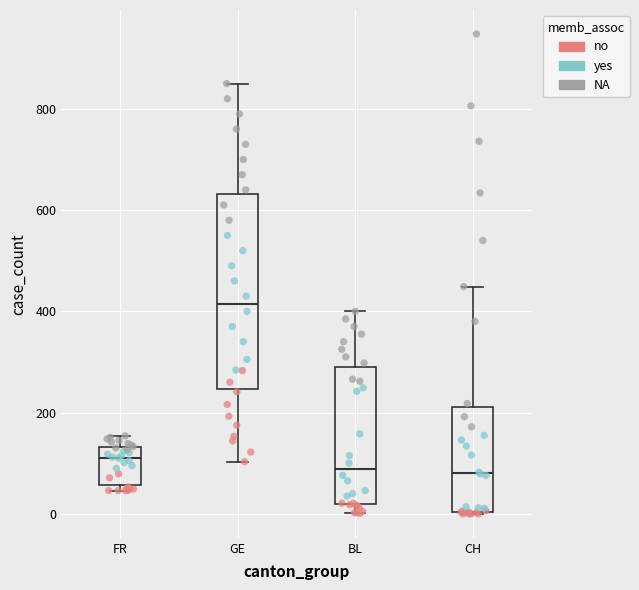

Reading left to right, read every box against the y-axis: the position of its median line, the range the box covers, and the ends of its whiskers. The values are not printed on the chart, so give them approximately, as read against the axis.

FR: median 120, box 60 to 140, whiskers 40 to 160
GE: median 420, box 240 to 640, whiskers 100 to 860
BL: median 80, box 20 to 300, whiskers 0 to 400
CH: median 80, box 0 to 220, whiskers 0 to 440